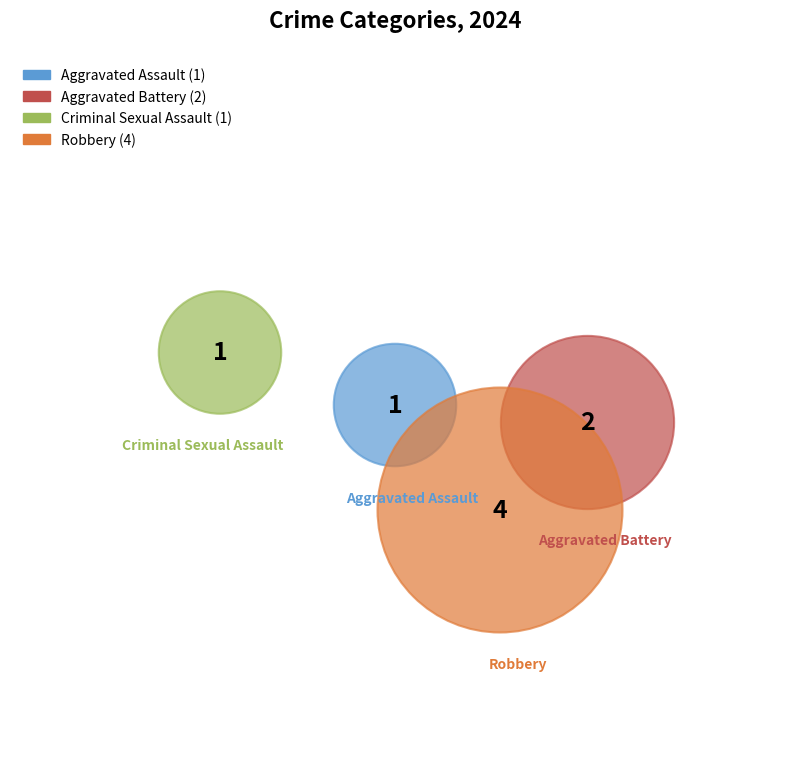

To the nearest percent, what is the difference between the largest and smallest slice percentages?

38%